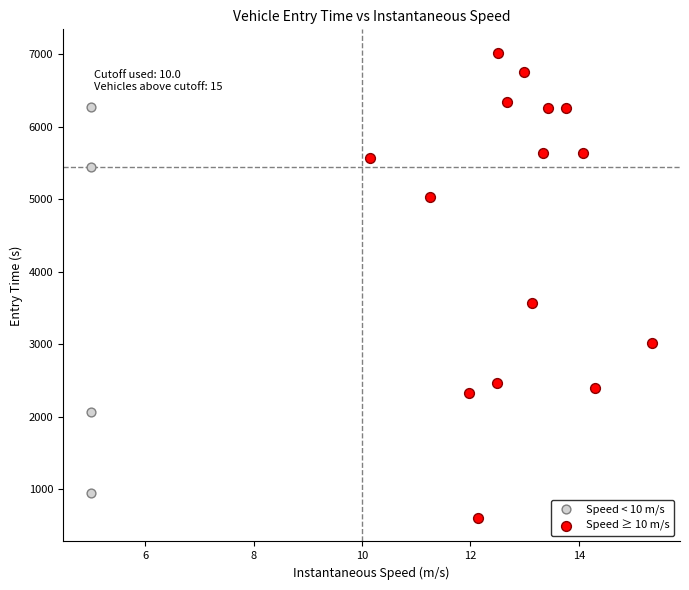

Which series contains the lowest Y value?

Speed ≥ 10 m/s